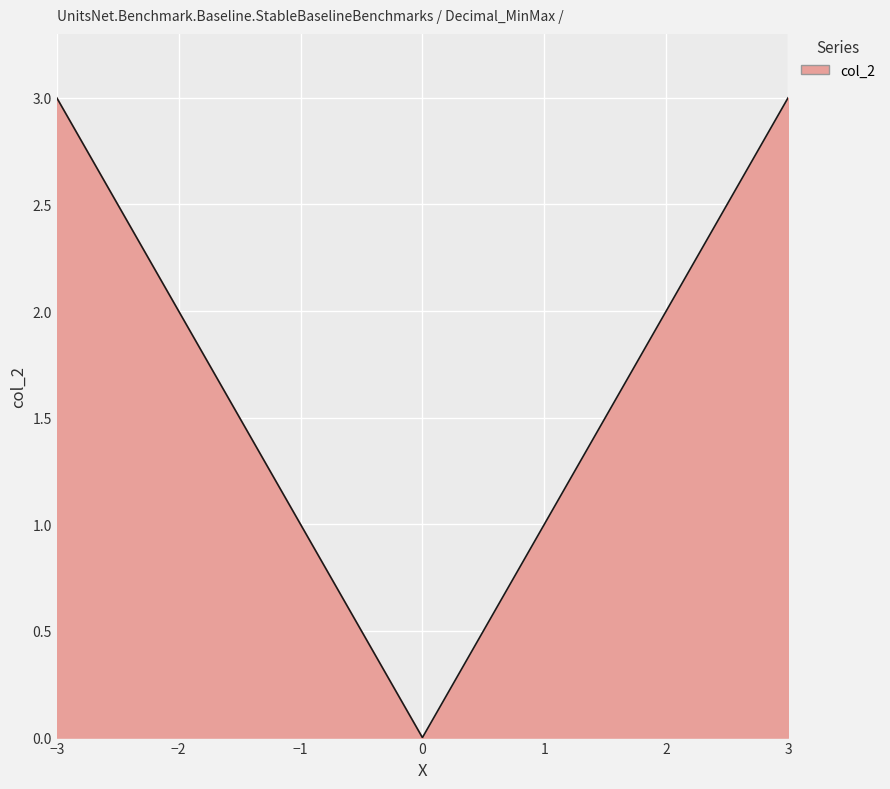

What is the maximum value shown in the chart?

3.0